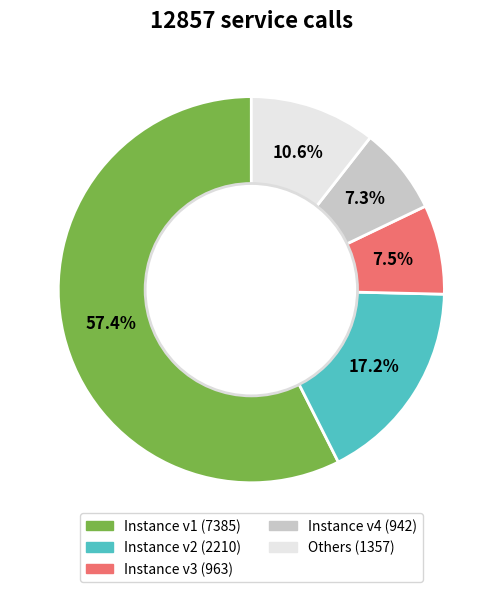

Is there any slice that represents more than half of the pie?

Yes